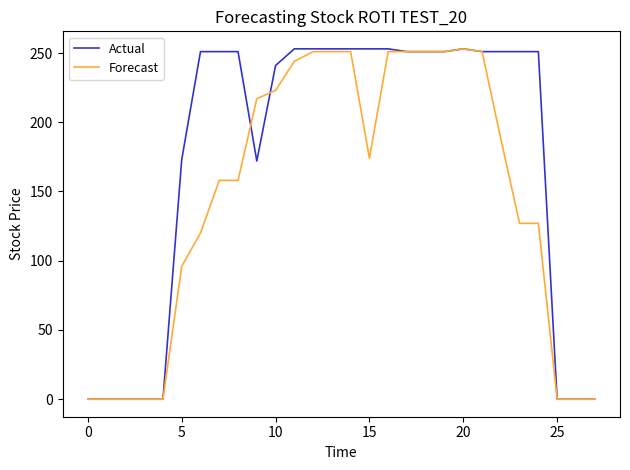

List the series in order of their overall mean, lowest first.

Forecast, Actual